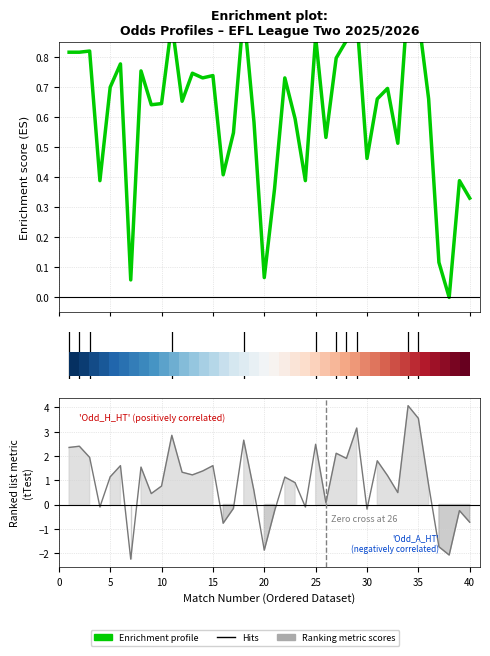

What is the maximum value for Odd_A_HT?

4.1